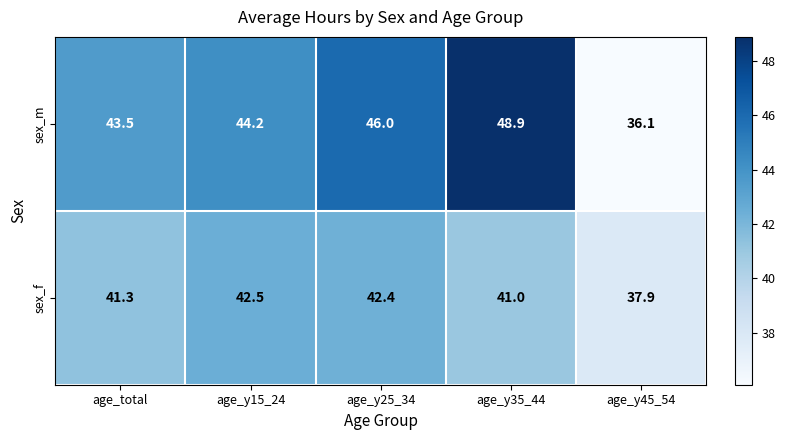

What is the difference between the second highest and second lowest values in the sex_f series?

1.4